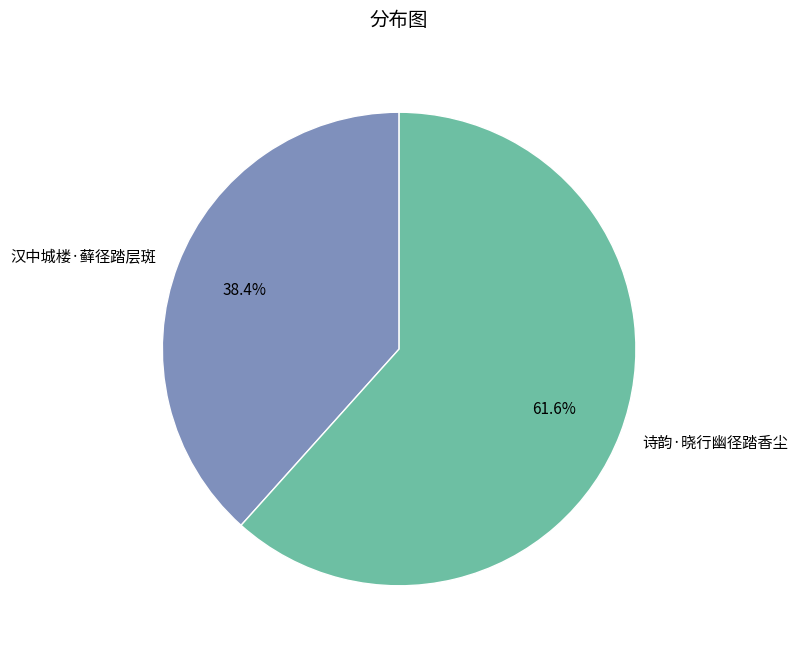

Is the sum of 诗韵·晓行幽径踏香尘 and 汉中城楼·藓径踏层斑 greater than half?

Yes